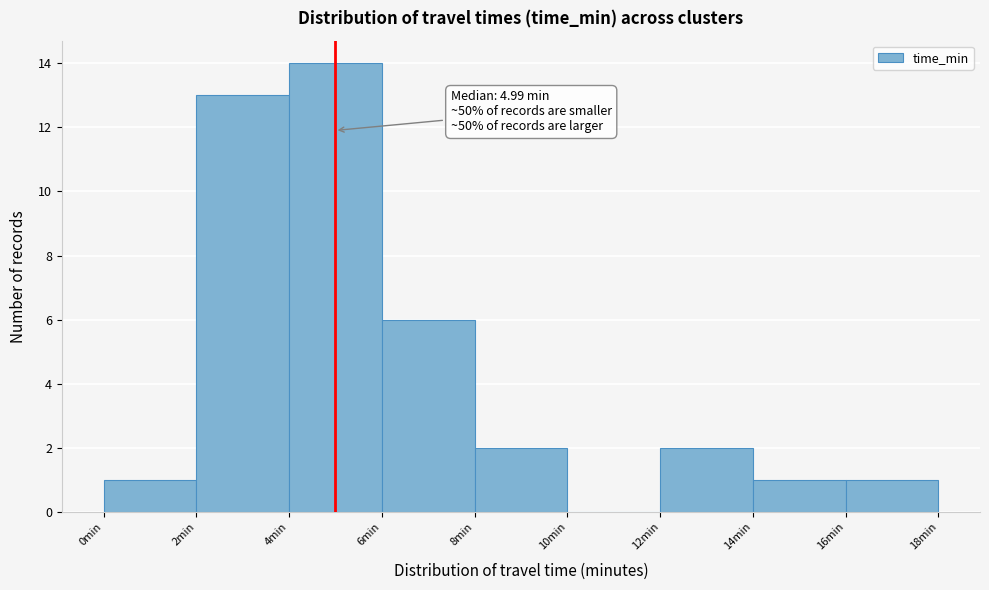

Over which range of the x-axis is the bar tallest?

4 to 6